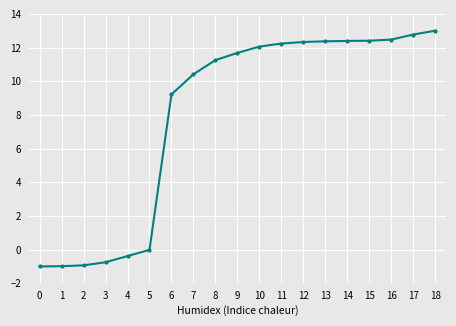

What is the approximate value at 4?

-0.4